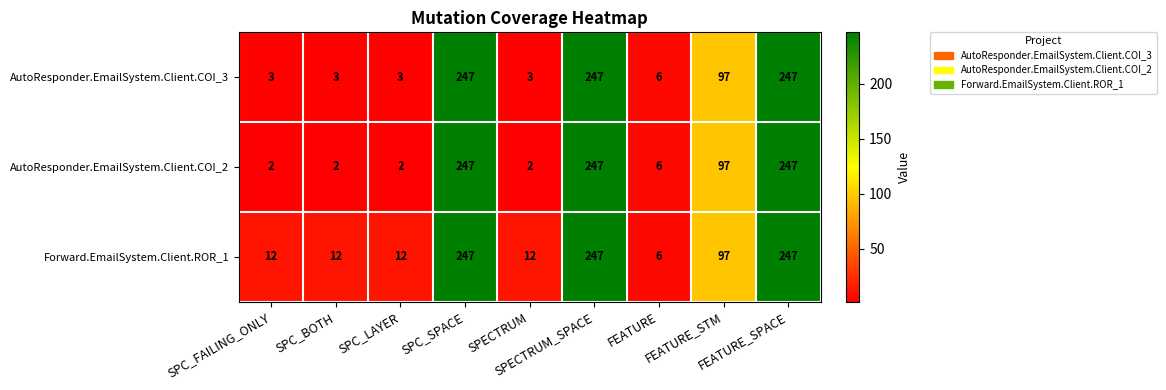

What is the maximum value shown in the chart?

247